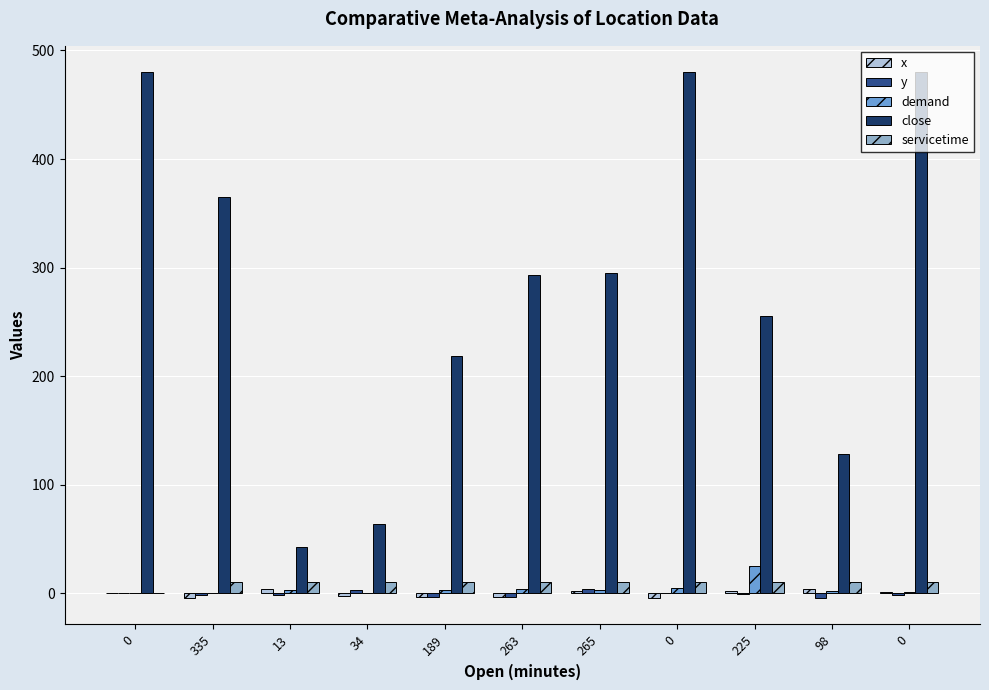

Does the chart contain stacked bars?

No